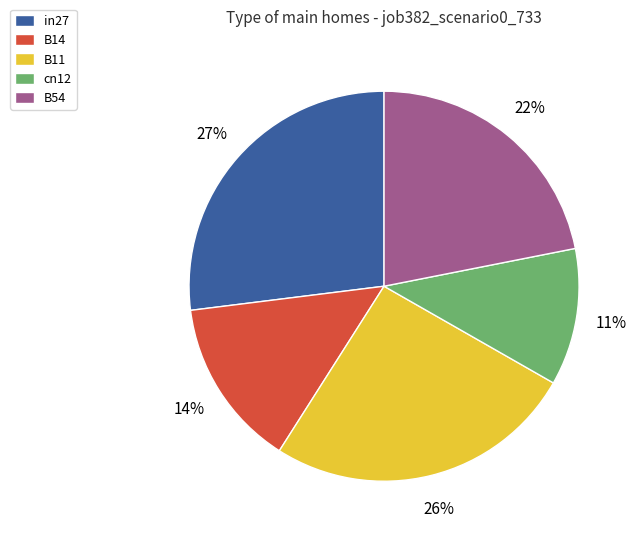

To the nearest percent, what is the difference between the B14 and in27 slice percentages?

13%